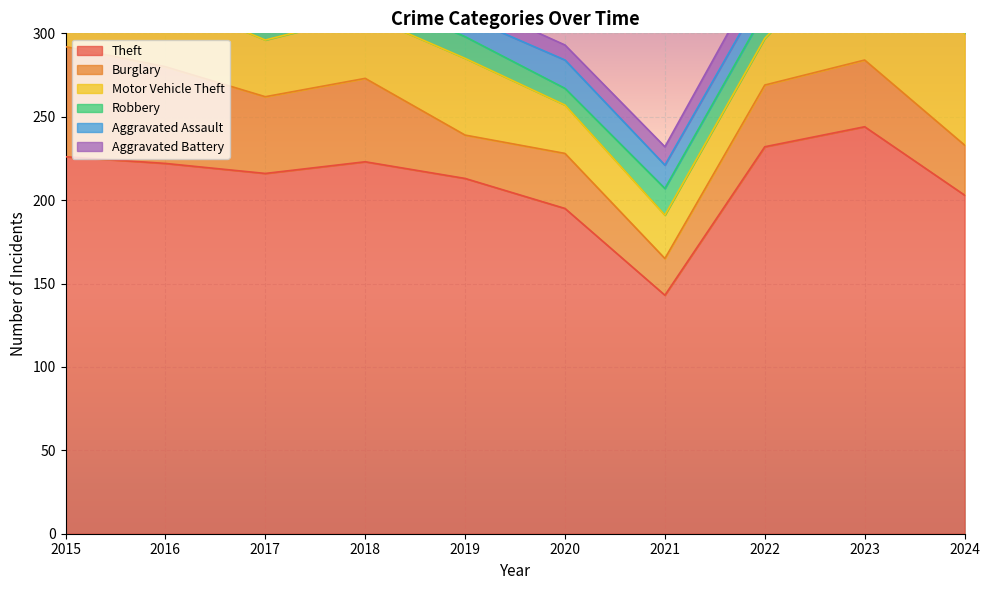

Where is the first local maximum for Aggravated Battery?

2017